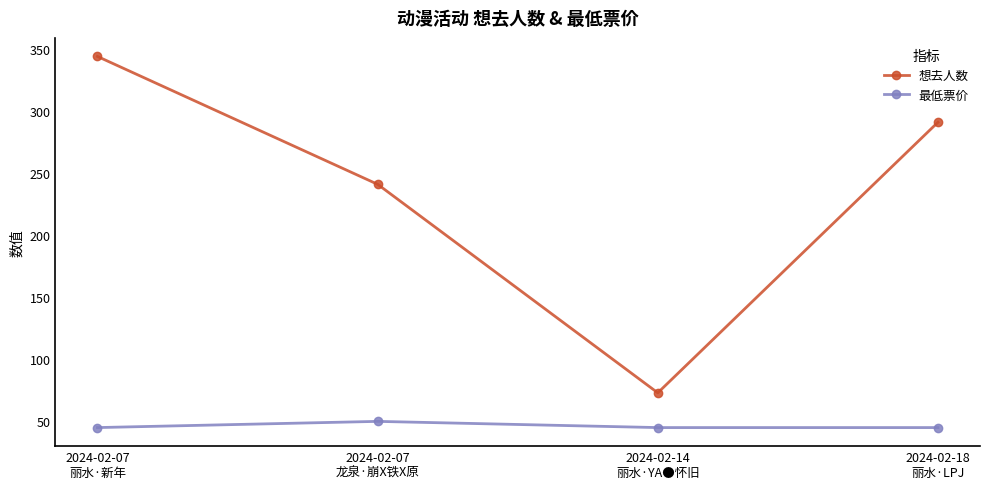

At how many categories does at least one series exceed 119?

3